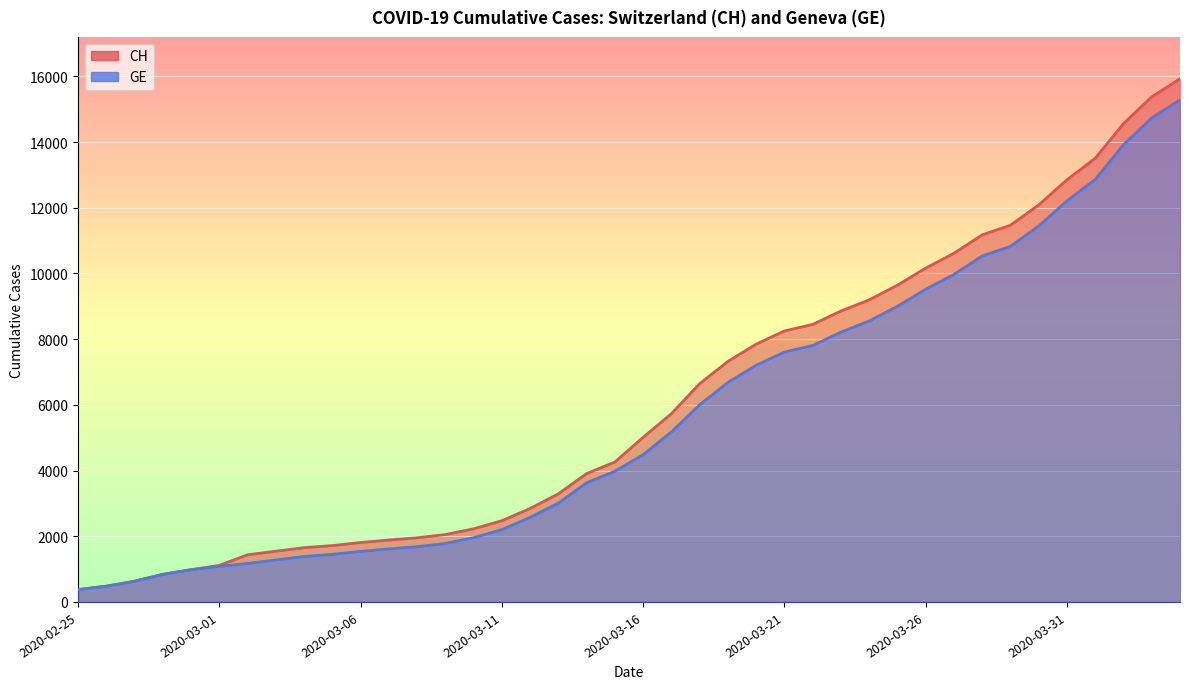

What position from the right is 2020-03-10?

26